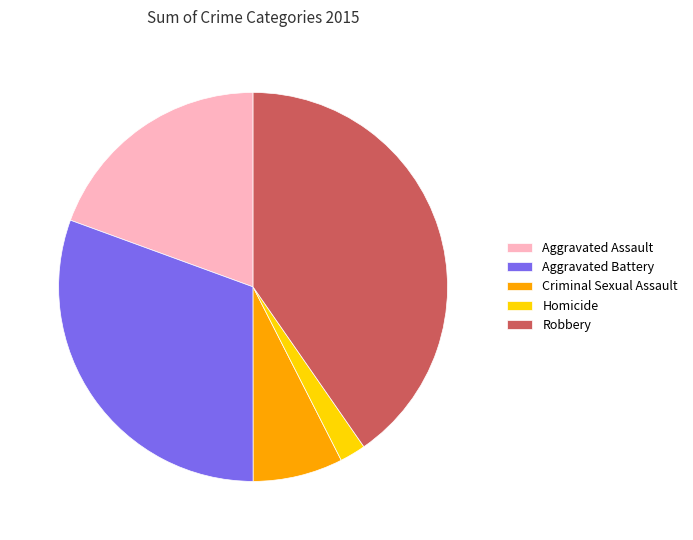

What is the ratio of the value at Aggravated Battery to the value at Robbery?

0.8